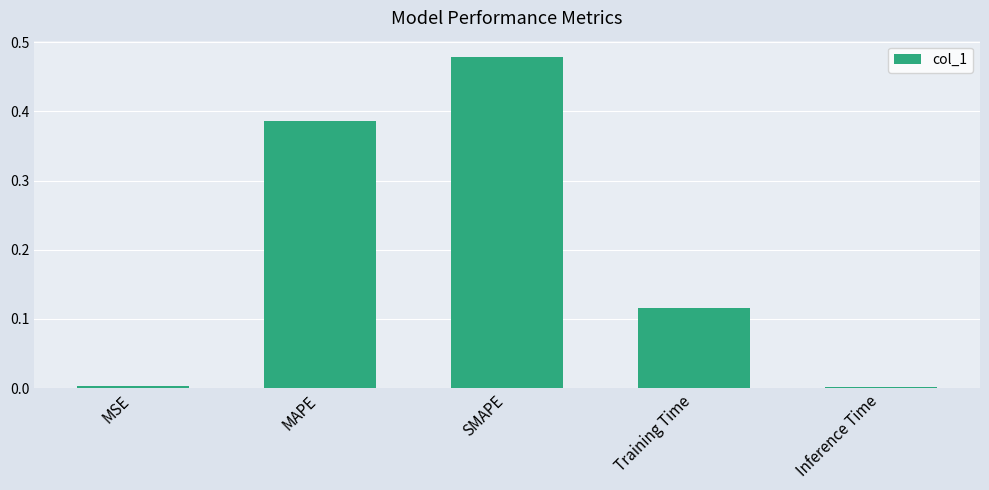

What is the sum of all values?

1.0